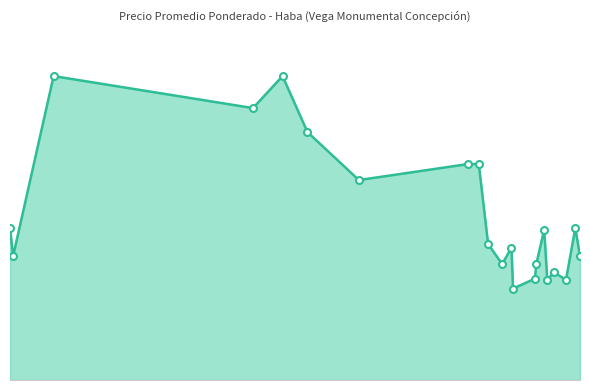

Is this an area chart (filled region under the line)?

Yes